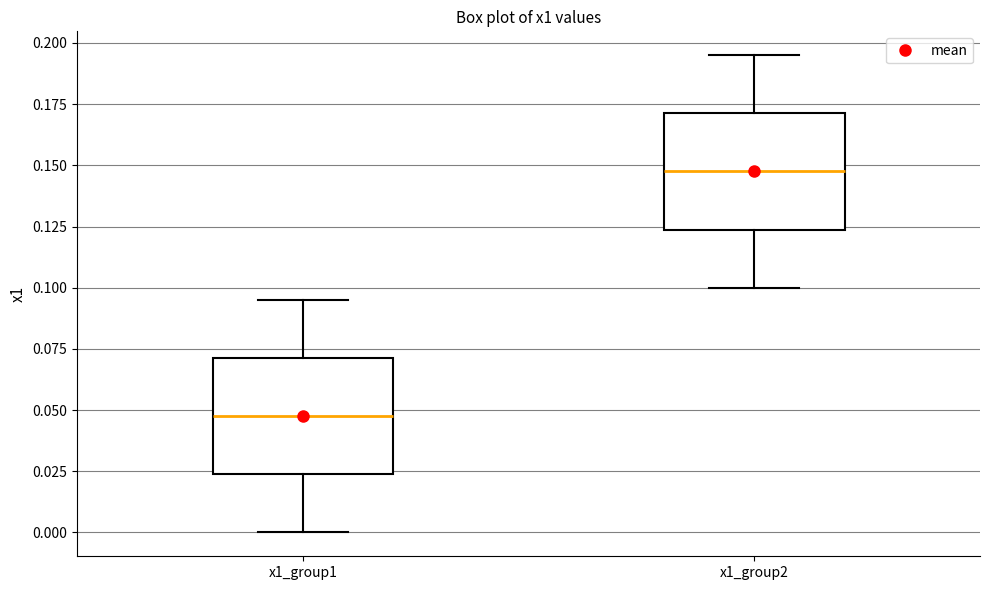

Where is the upper edge of the box for x1_group1 on the y-axis? The values are not printed on the chart, so give them approximately, as read against the axis.

0.070